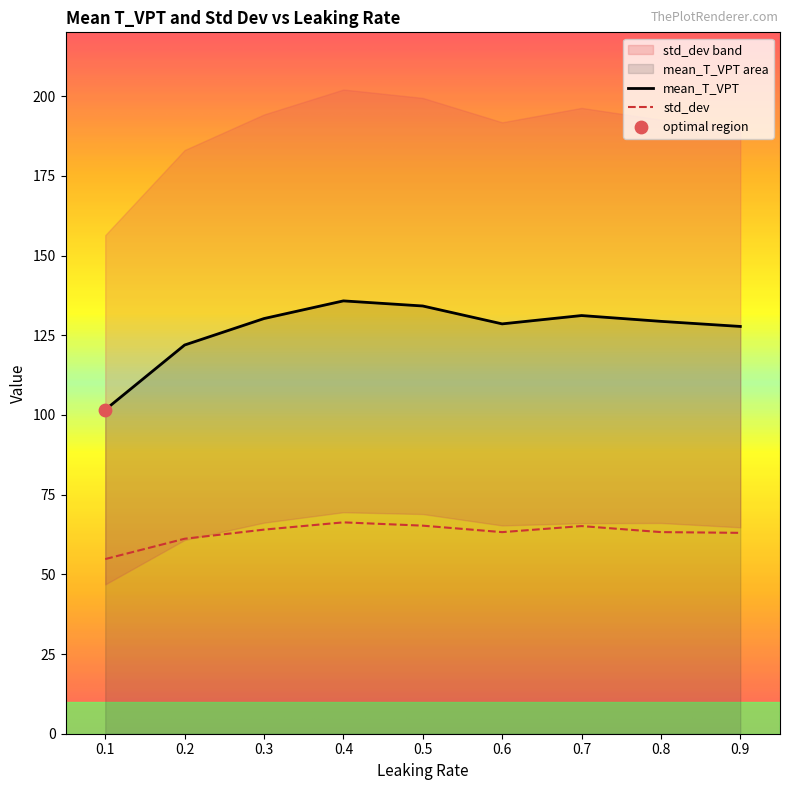

Which series has the widest spread of Y values?

mean_T_VPT